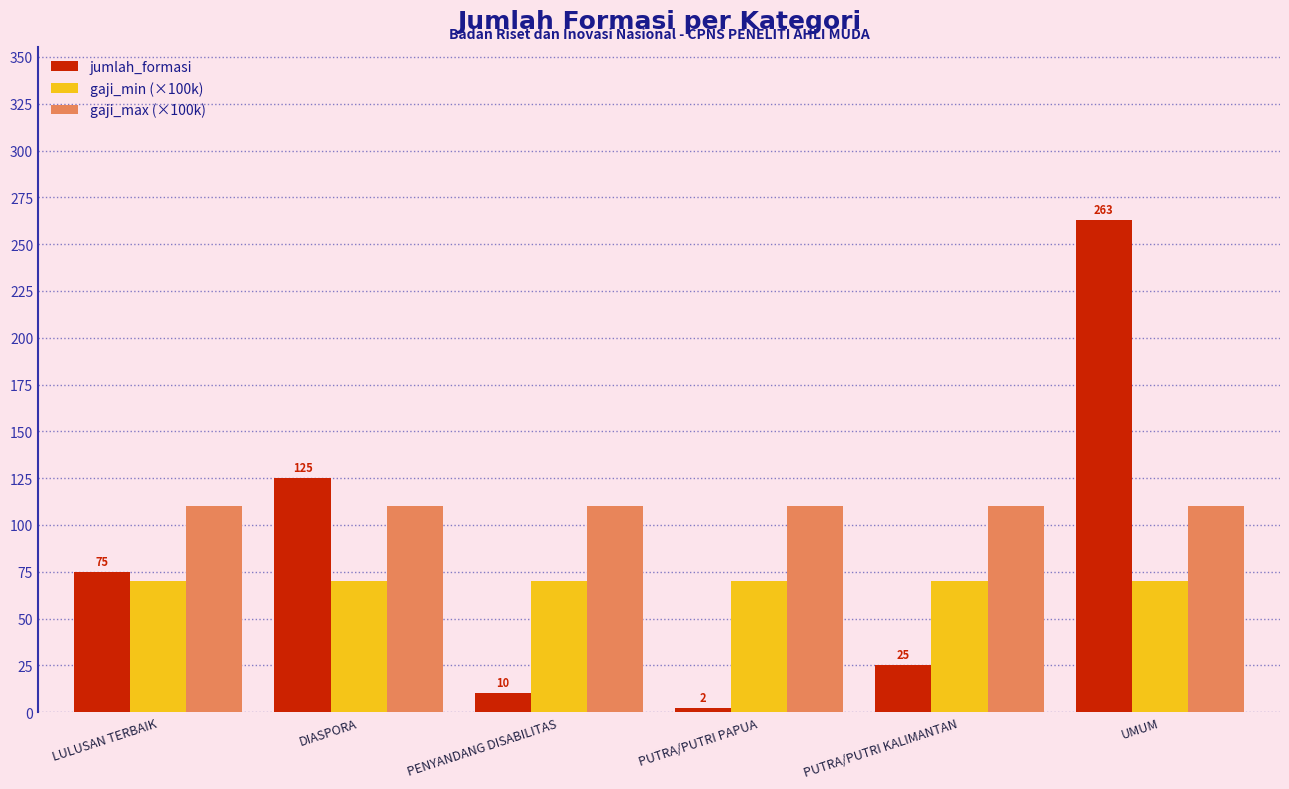

Which series has the largest total across all categories?

gaji_max (×100k)